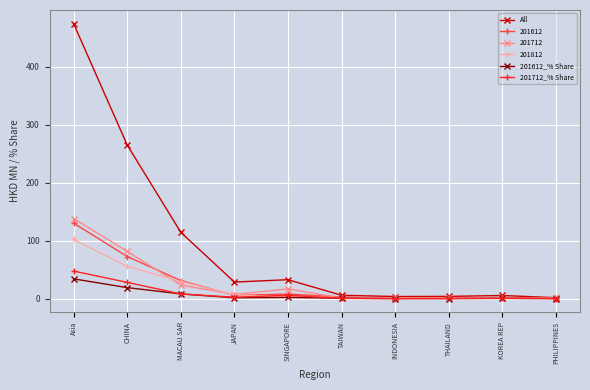

Which series has the largest total across all categories?

All